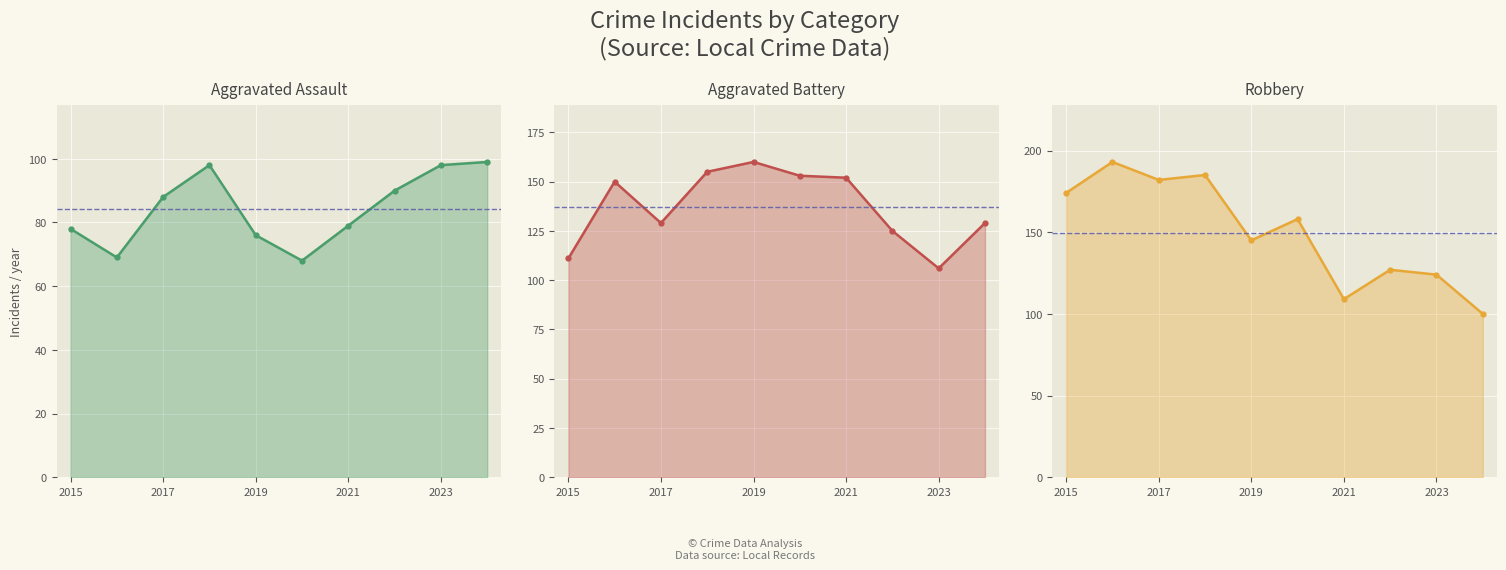

What is the lowest value of the Robbery series?

100